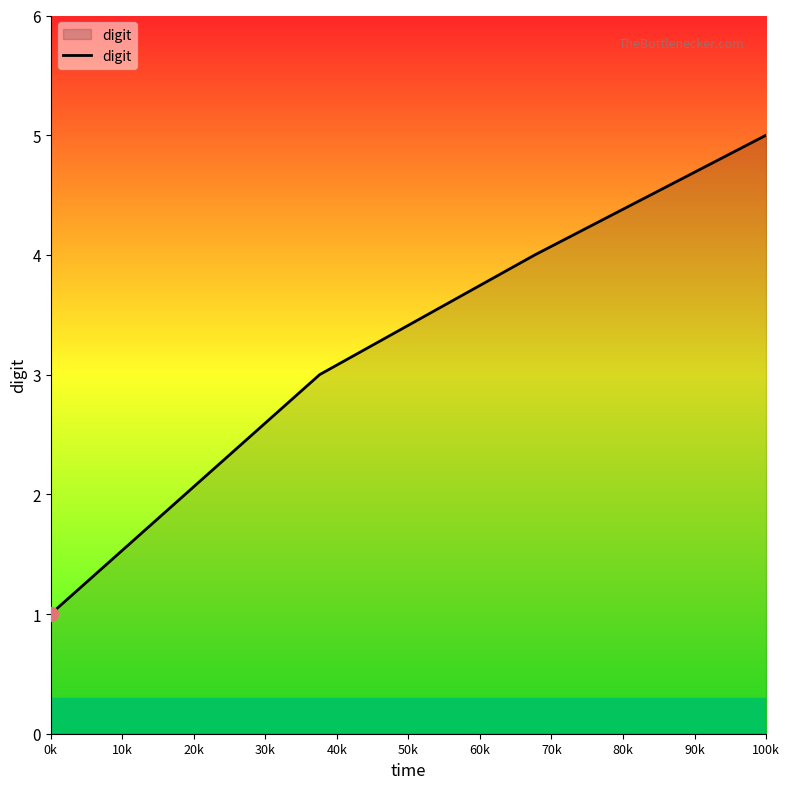

True or false: the data has more than 0 interior local peaks.

False